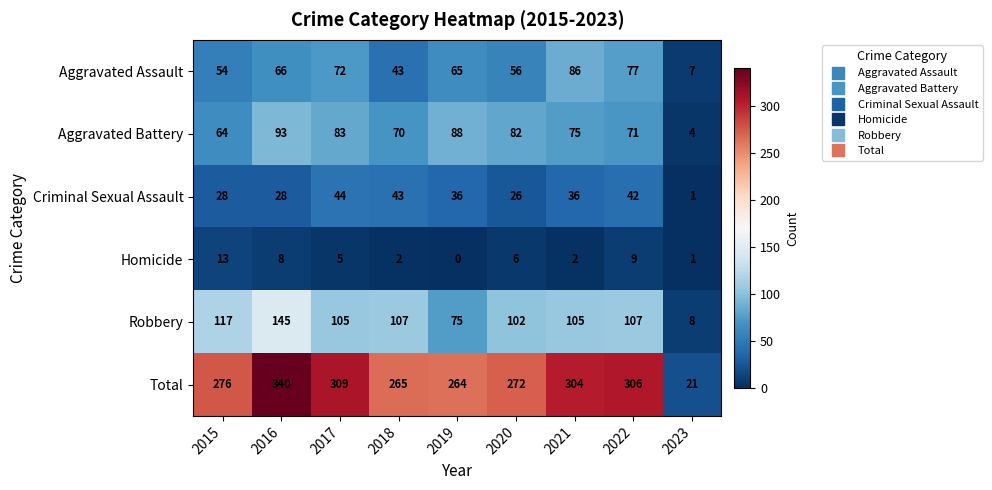

How many values in the Robbery series are below 105?

3